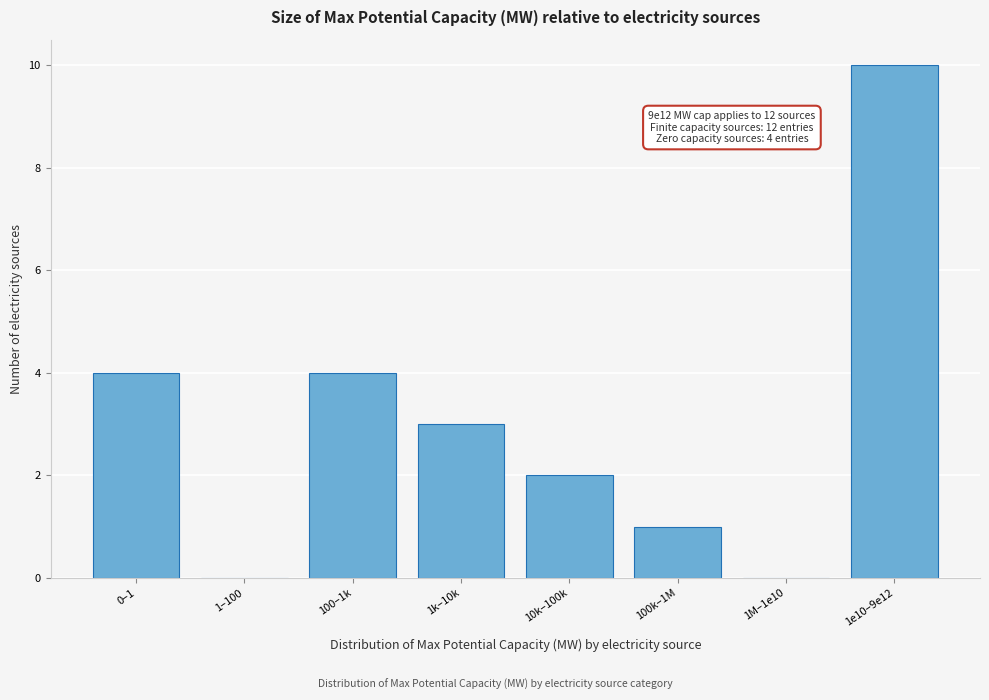

Reading left to right, transcribe all the data shown in this chart.

0–1=4	1–100=0	100–1k=4	1k–10k=3	10k–100k=2	100k–1M=1	1M–1e10=0	1e10–9e12=10